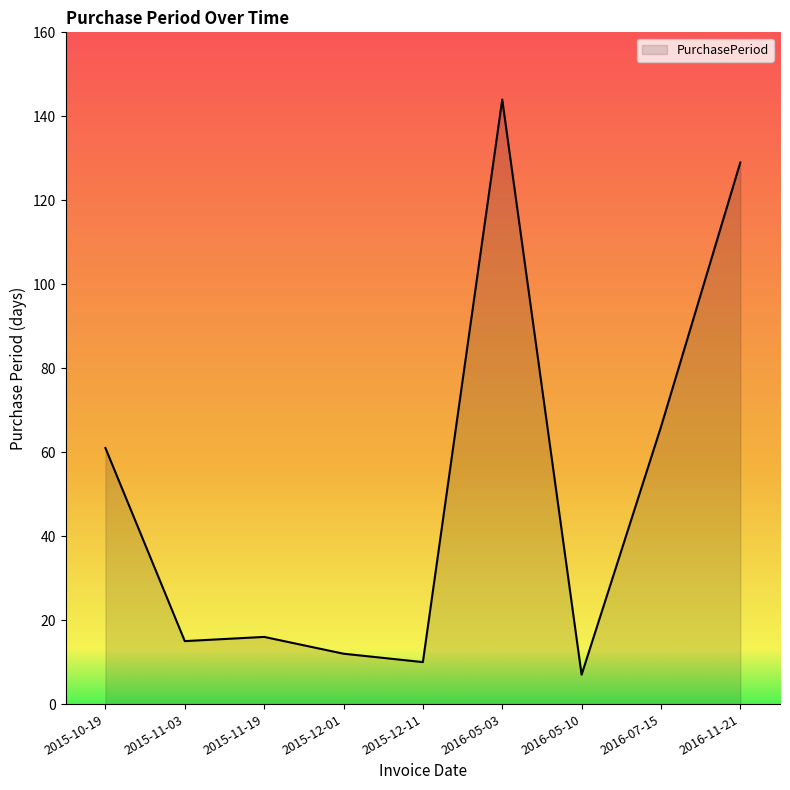

What value does the data have at 2016-07-15, to the nearest 50?

50